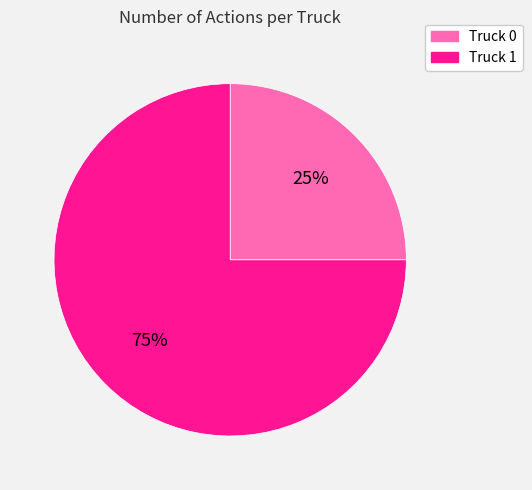

What is the majority slice?

Truck 1